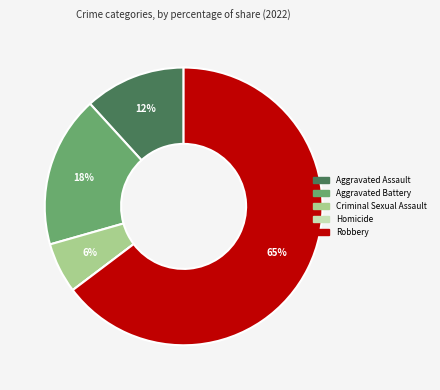

What is the largest slice in the pie chart?

Robbery